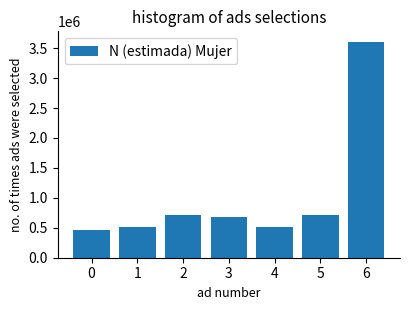

What is the value of the 3rd bar from the left?

711605